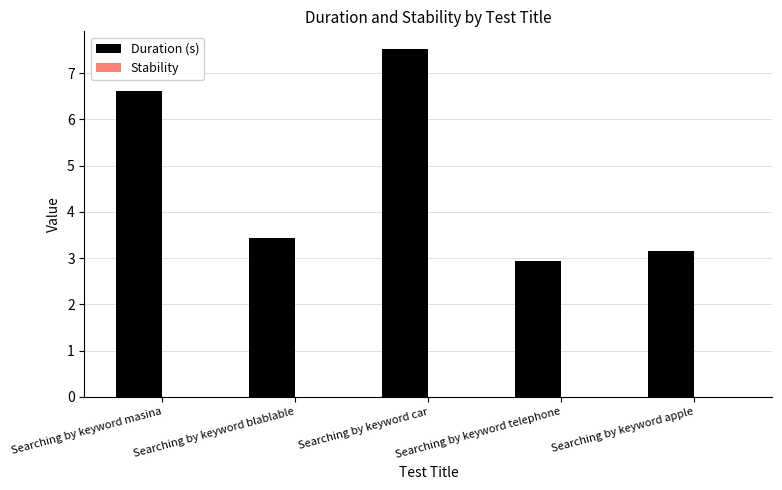

Does the chart contain any negative values?

No